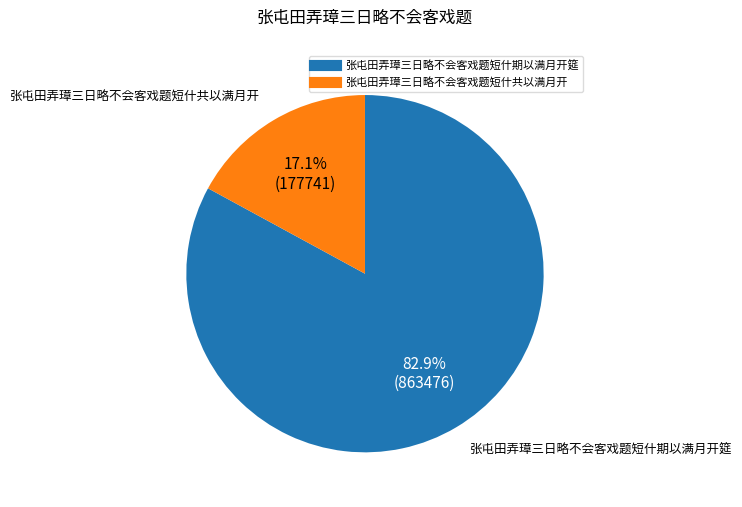

To the nearest percent, what is the average slice percentage?

50%